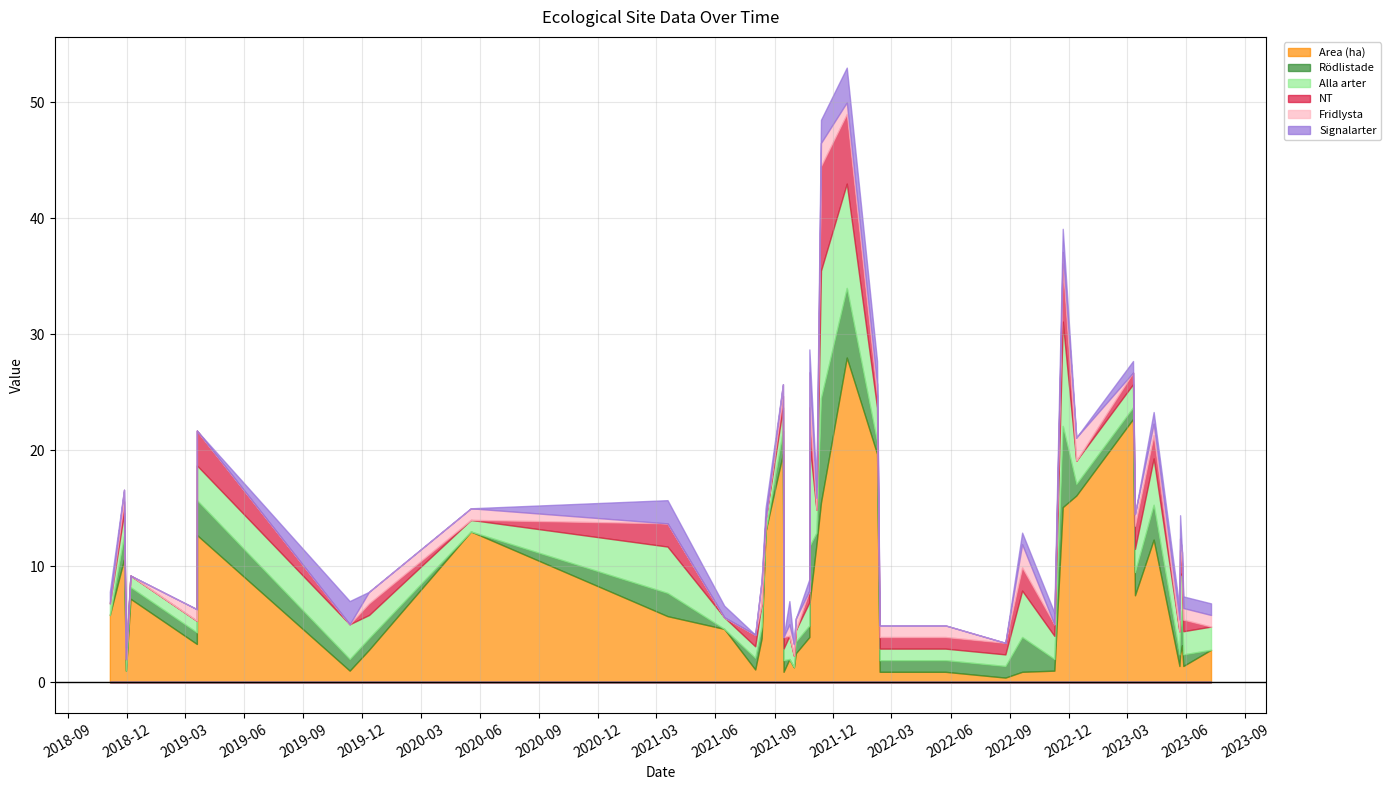

Is it true that NT equals -2.9 at 2021-08-18?

False